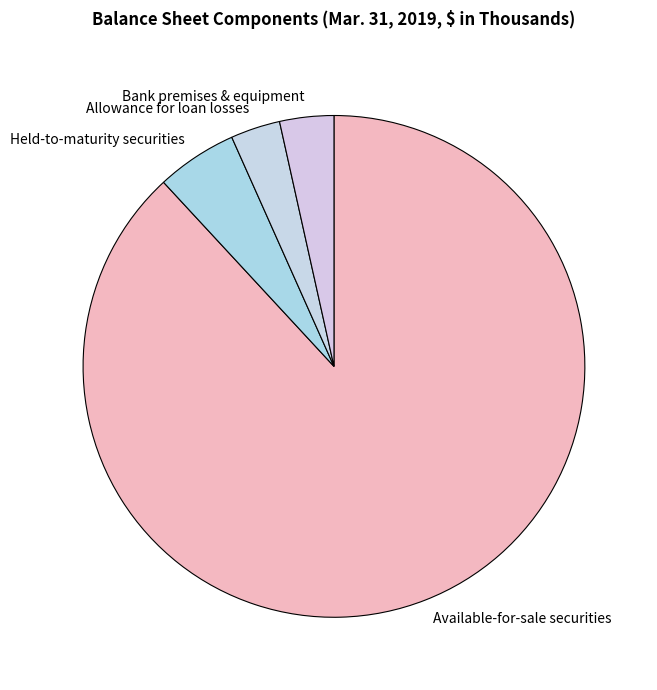

Which slice is the largest?

Available-for-sale securities